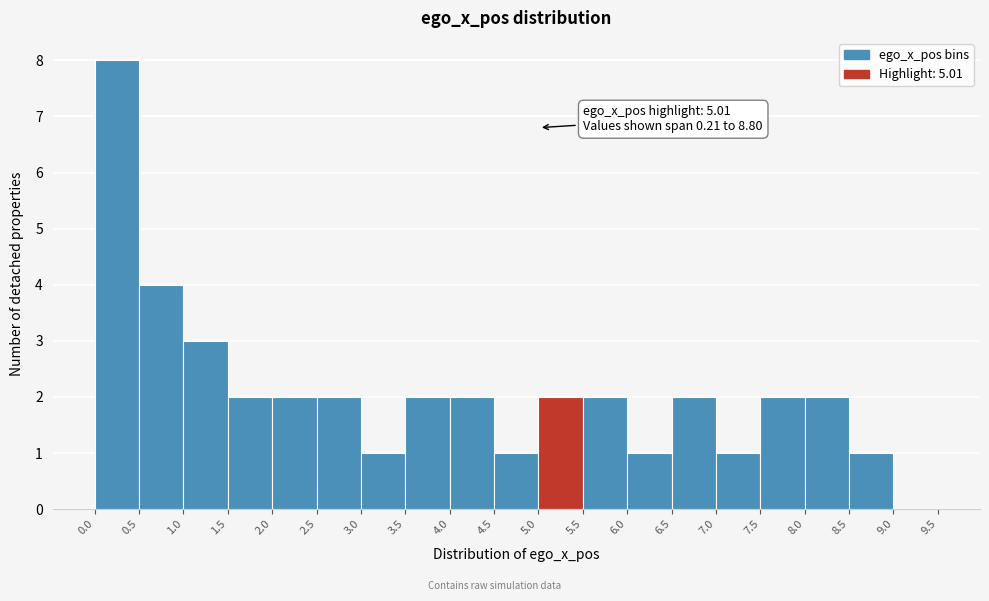

Which range on the x-axis has the tallest bar?

0.0 to 0.5